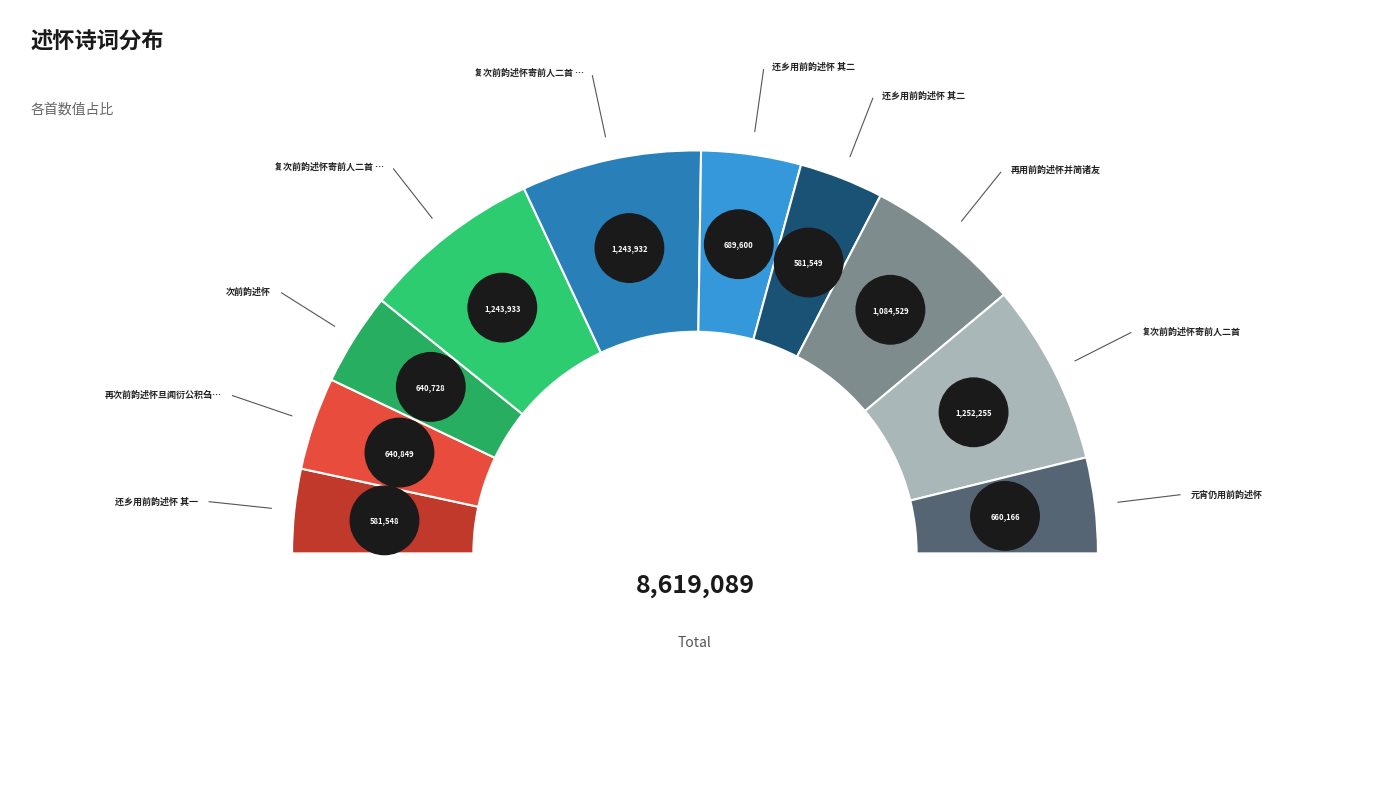

How many segments does this pie chart have?

10